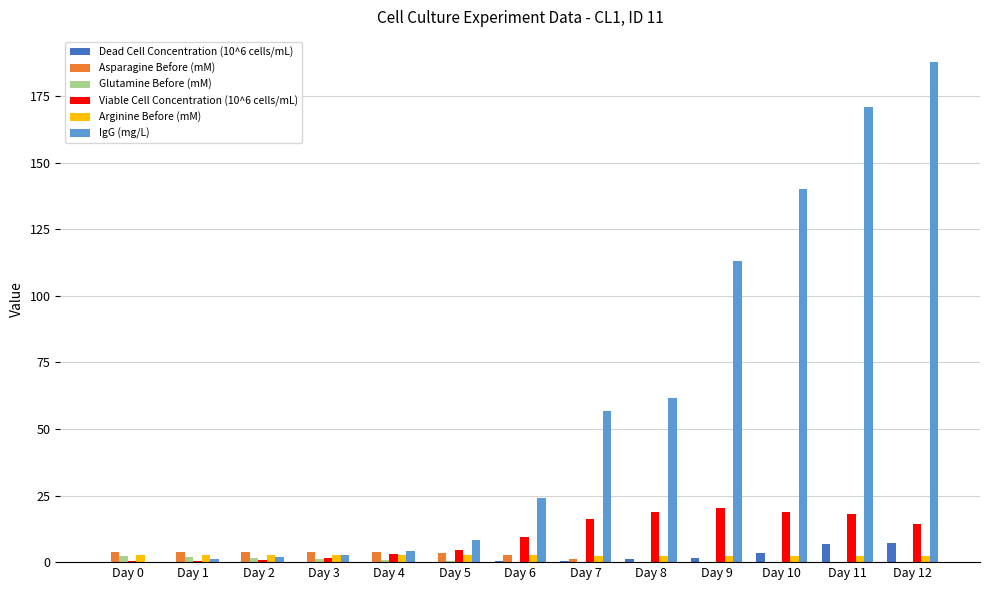

Which series has the largest range (max minus min)?

IgG (mg/L)